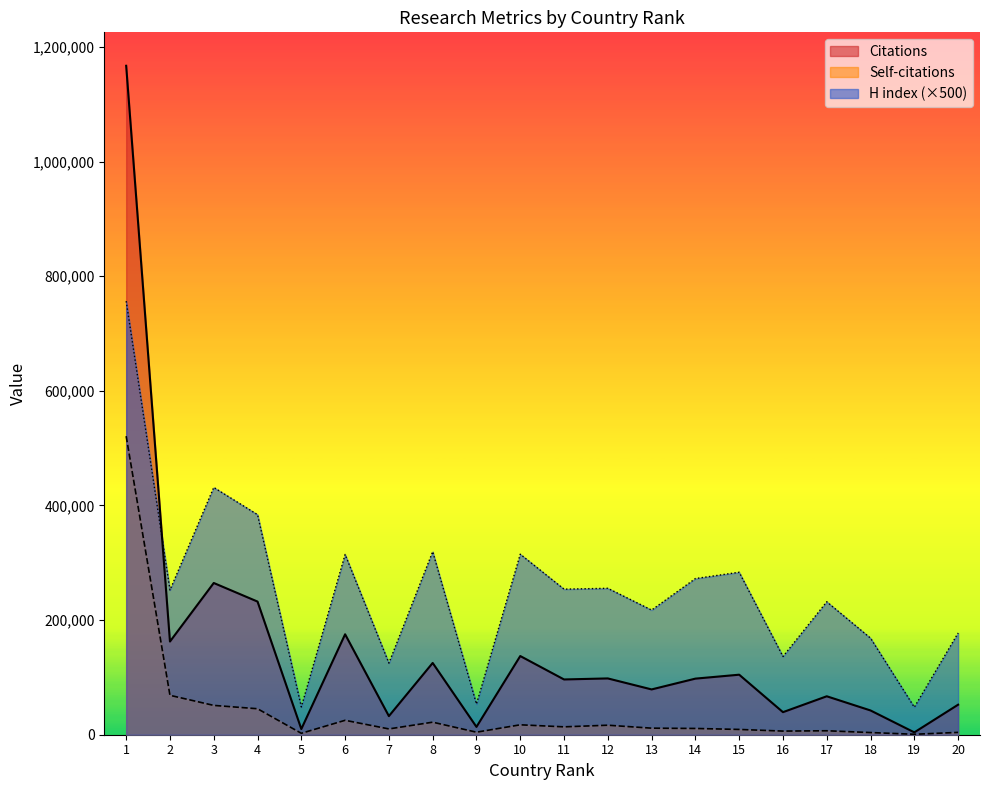

True or false: Citations has a value of 15223 at 16.

False